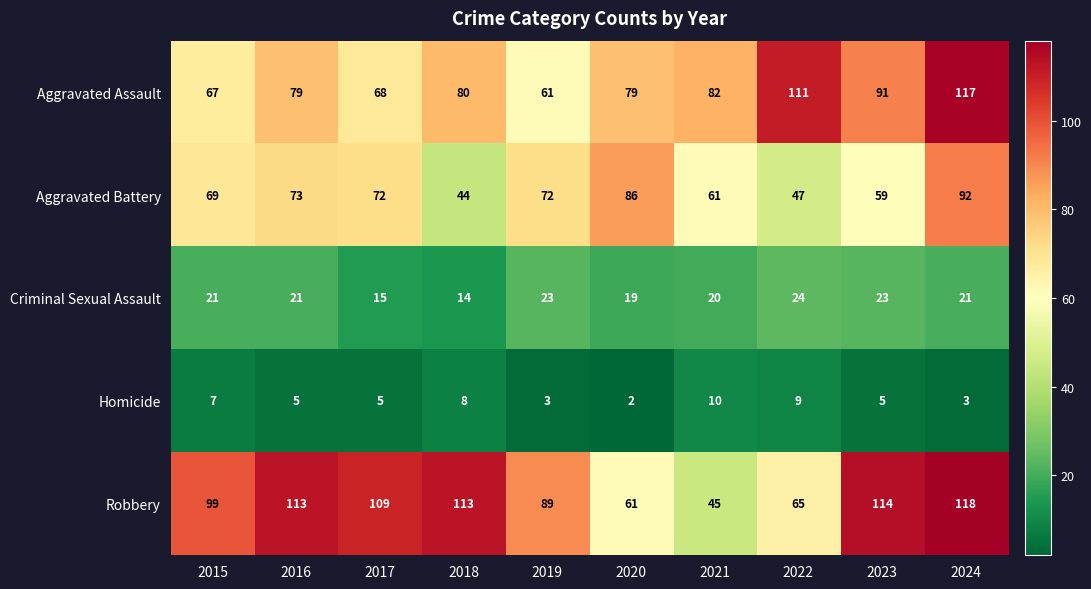

Rank the series by their maximum value, from lowest to highest.

Homicide, Criminal Sexual Assault, Aggravated Battery, Aggravated Assault, Robbery